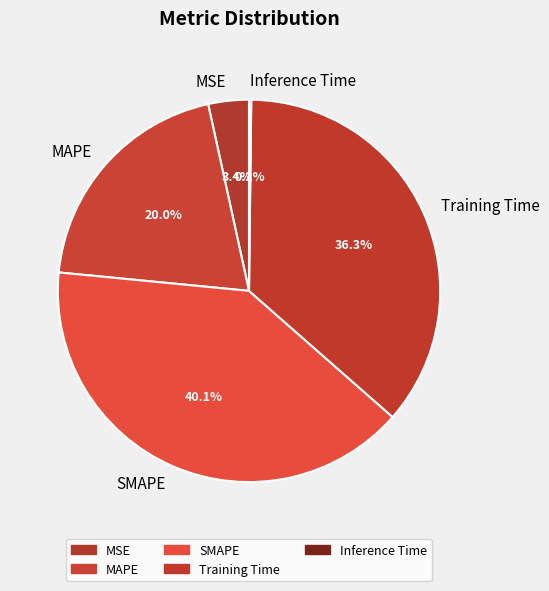

Combined, what portion of the pie is MSE and SMAPE?

43.5%